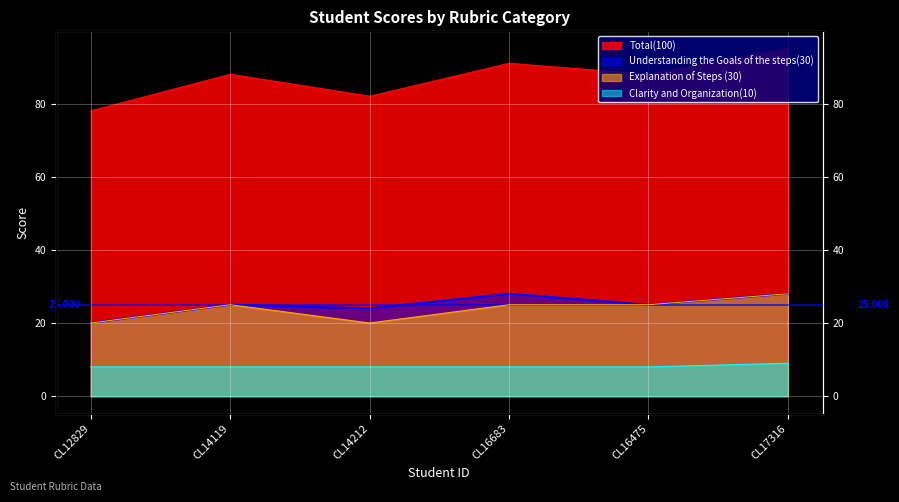

What is the sum of the Clarity and Organization(10) values at CL12829 and CL14119?

16